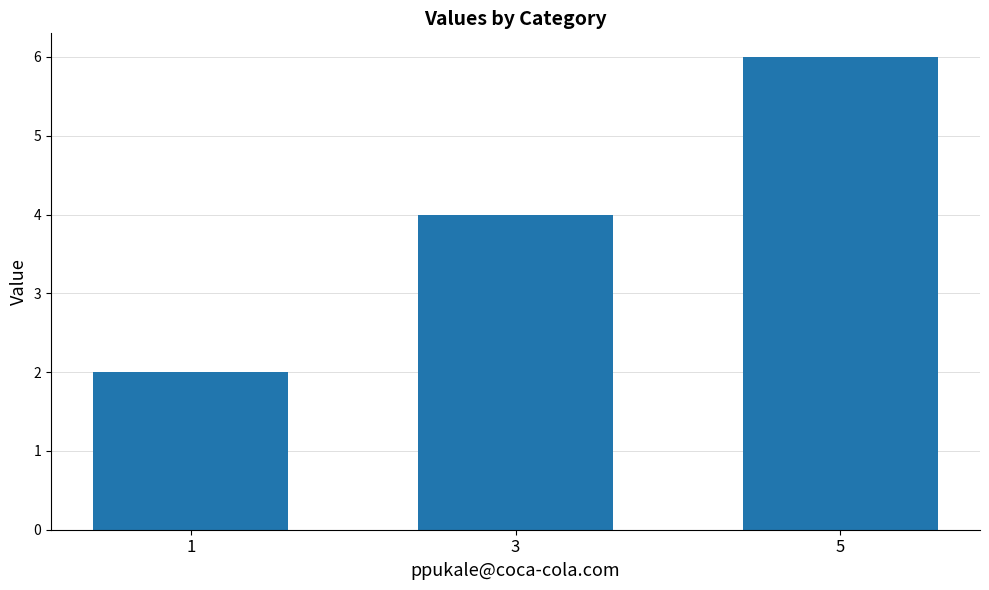

What value does the data have at 5?

6